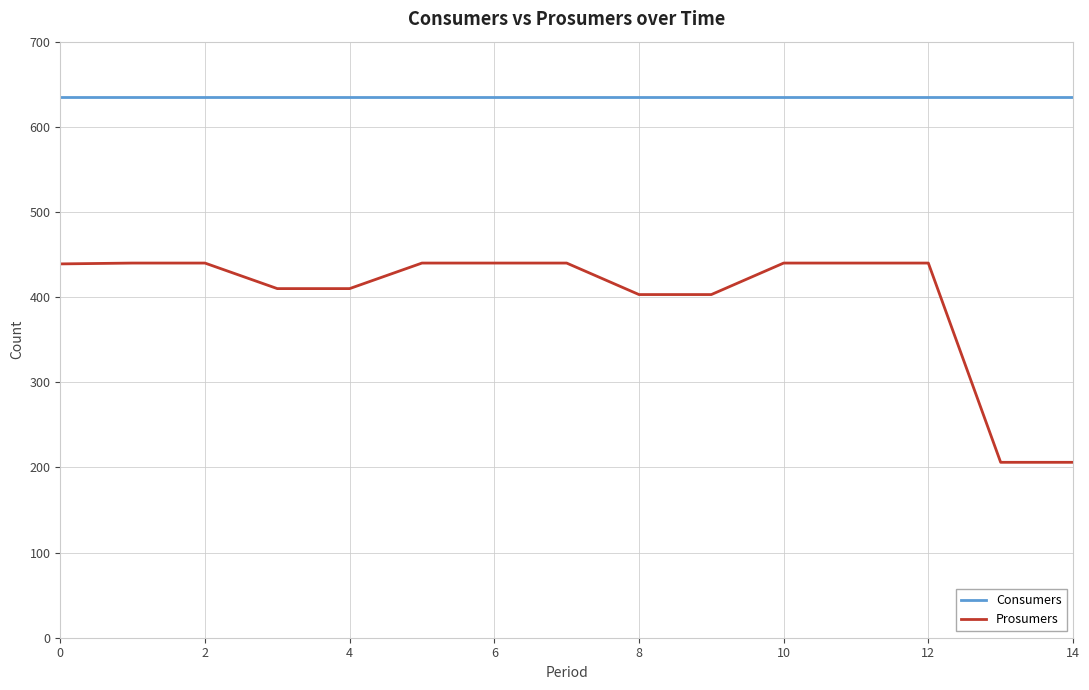

True or false: Consumers and Prosumers cross at least once.

False